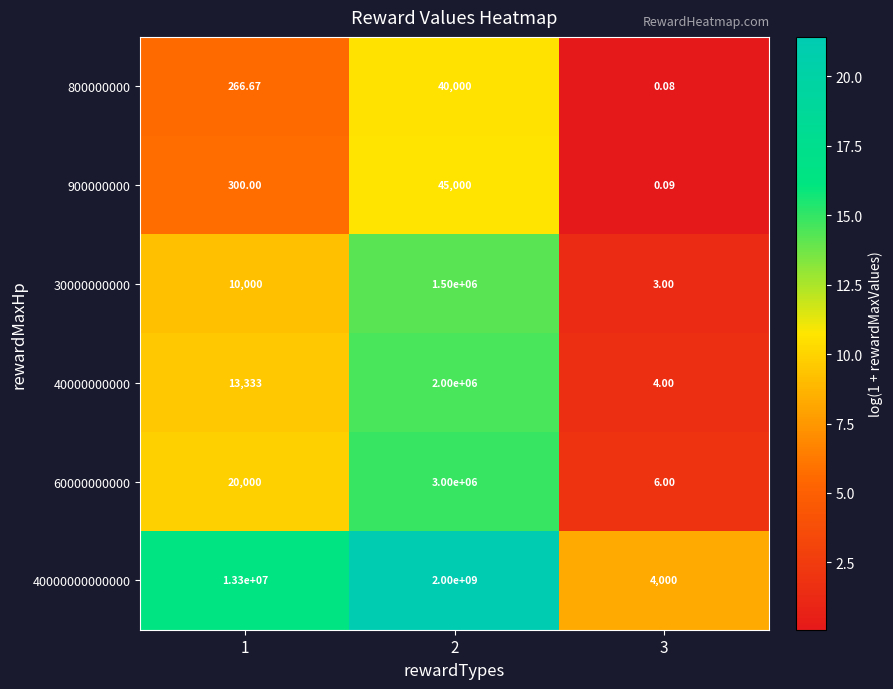

Is the value of 800000000 at 1 greater than the value of 40000000000 at 3?

Yes